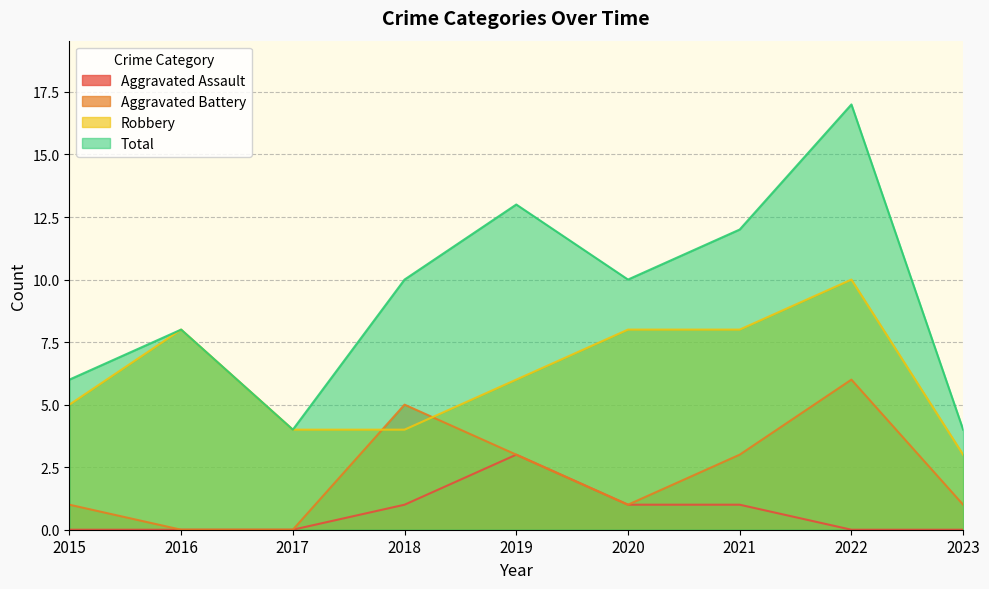

How many data points in Aggravated Assault are above 0?

4